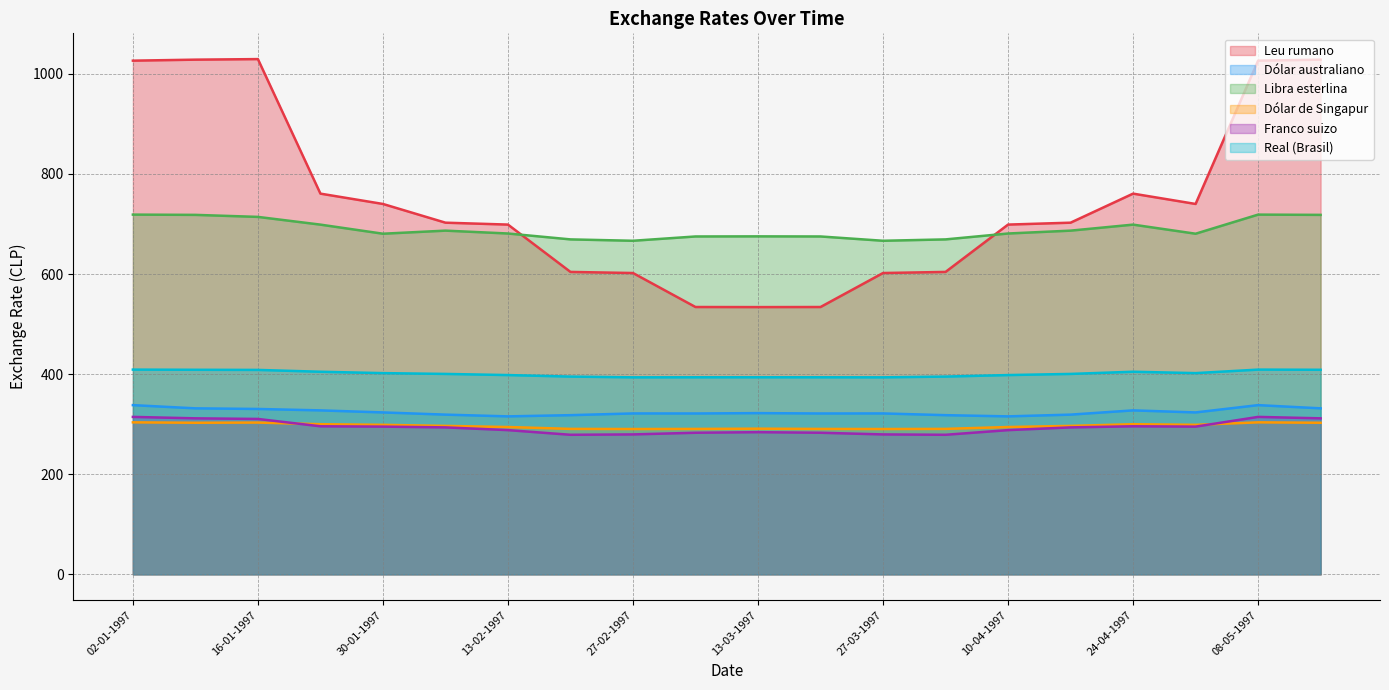

What is the difference between the highest and lowest values at 20-03-1997?

392.1